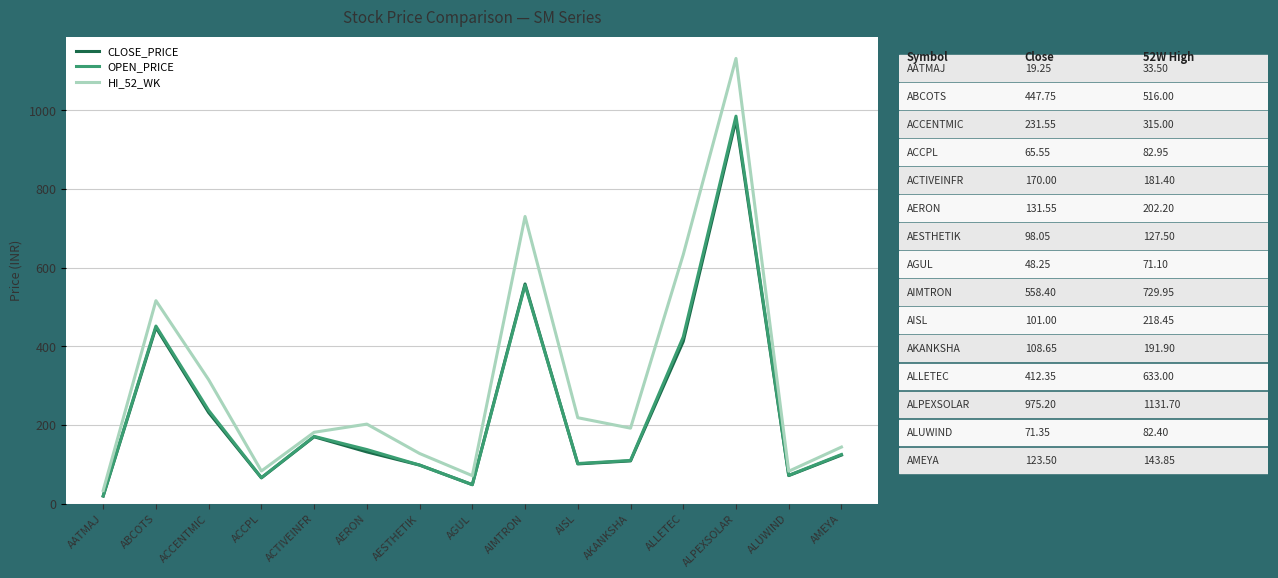

True or false: CLOSE_PRICE and HI_52_WK cross at least once.

False